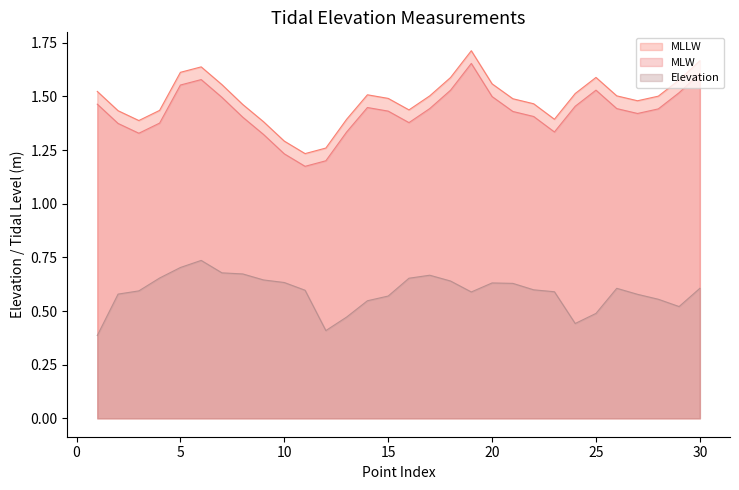

True or false: MLW and Elevation intersect in this chart.

False